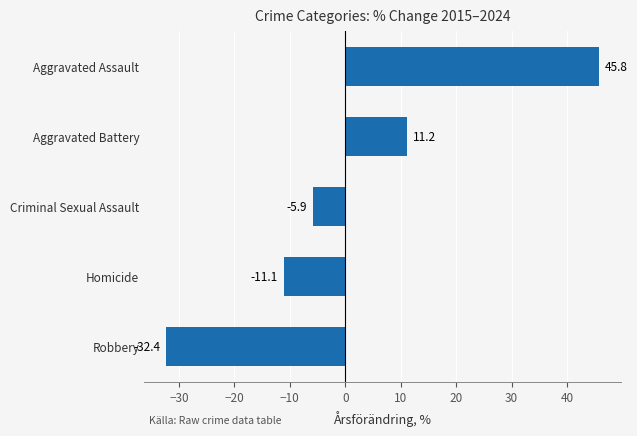

Reading bottom to top, extract all data points from this chart.

-32.4	-11.1	-5.9	11.2	45.8